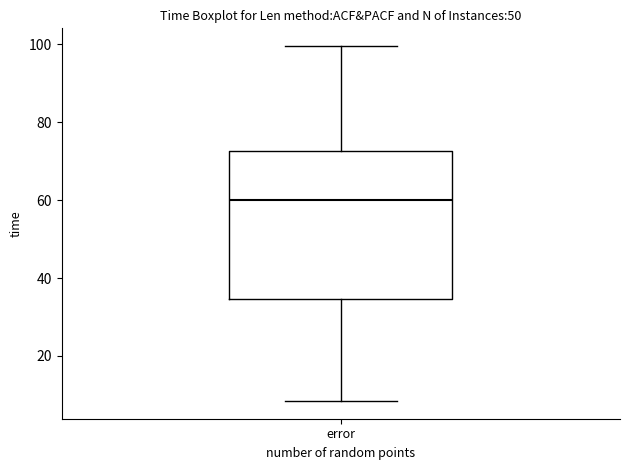

Transcribe this box plot: give where the median line is, the range the box spans, and where the two whiskers end, as read against the y-axis. The values are not printed on the chart, so give them approximately, as read against the axis.

median 60, box 34 to 72, whiskers 8 to 100